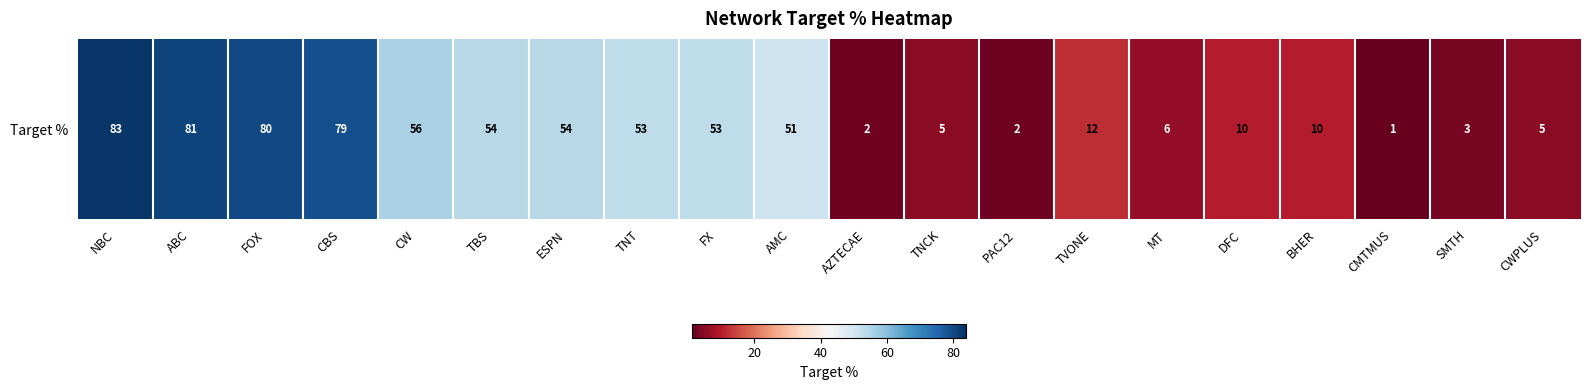

Which has a higher value, CMTMUS or PAC12?

PAC12